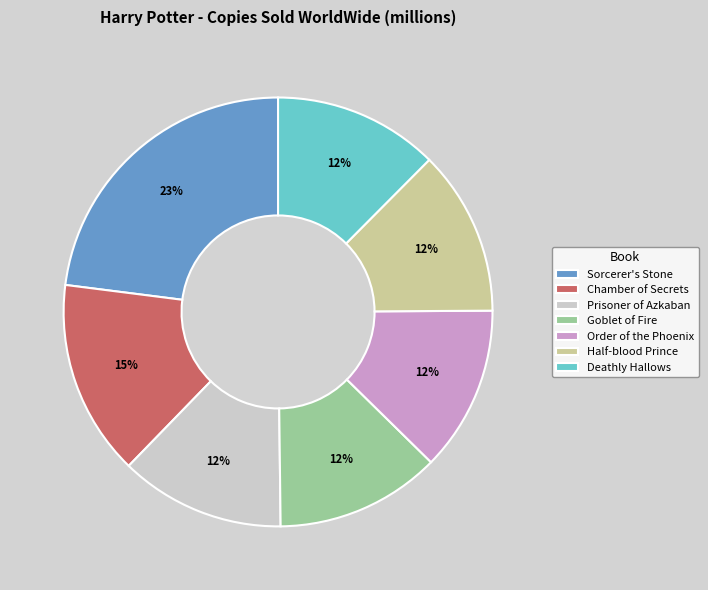

Combined, do Sorcerer's Stone and Prisoner of Azkaban account for over 50%?

No